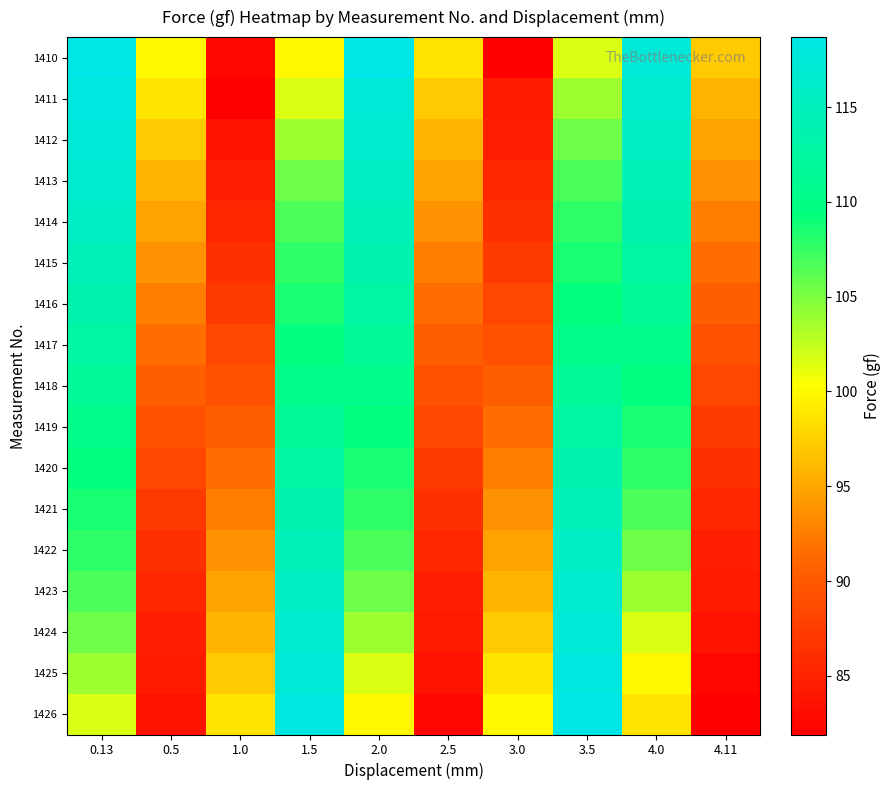

At which category is the sum across all series the highest?

0.13